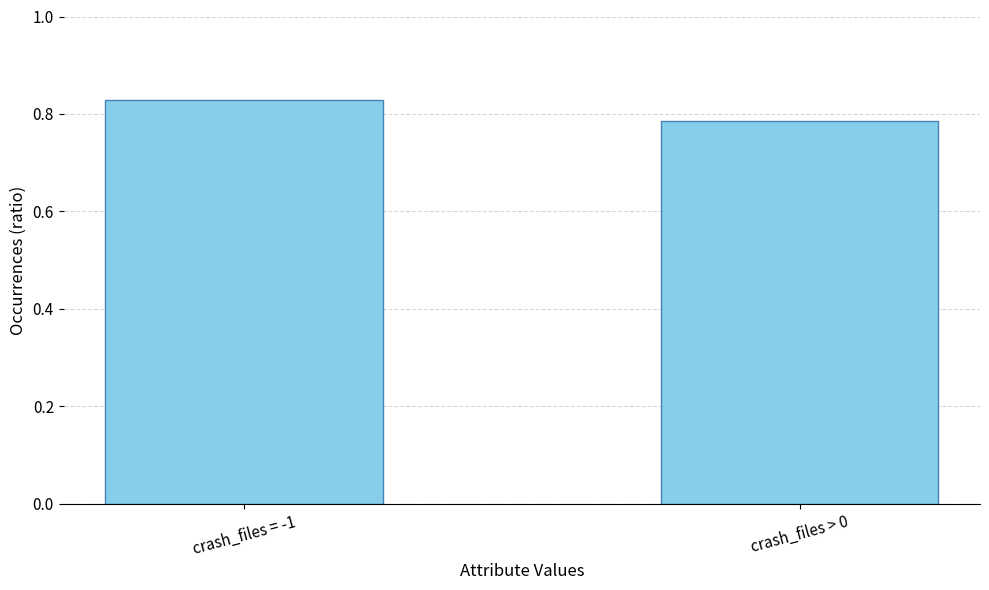

What is the label of the 2nd bar from the left?

crash_files > 0